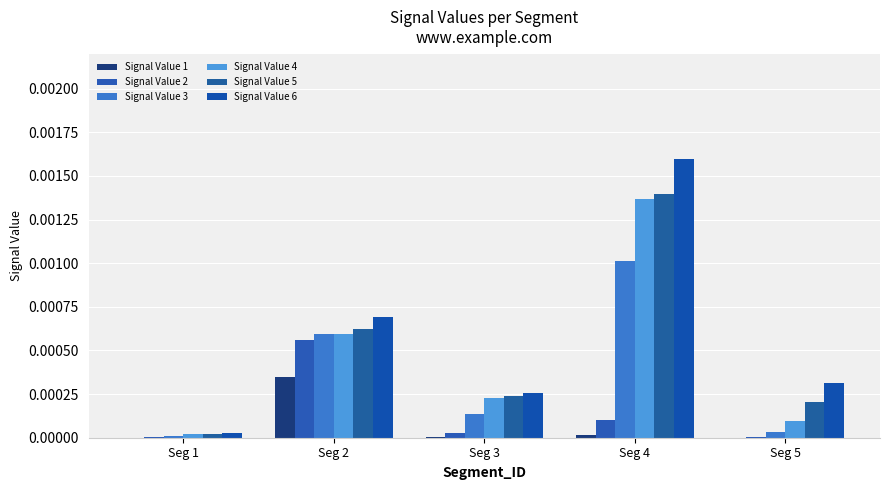

At Seg 5, list the series in order from smallest to largest.

Signal Value 1, Signal Value 2, Signal Value 3, Signal Value 4, Signal Value 5, Signal Value 6